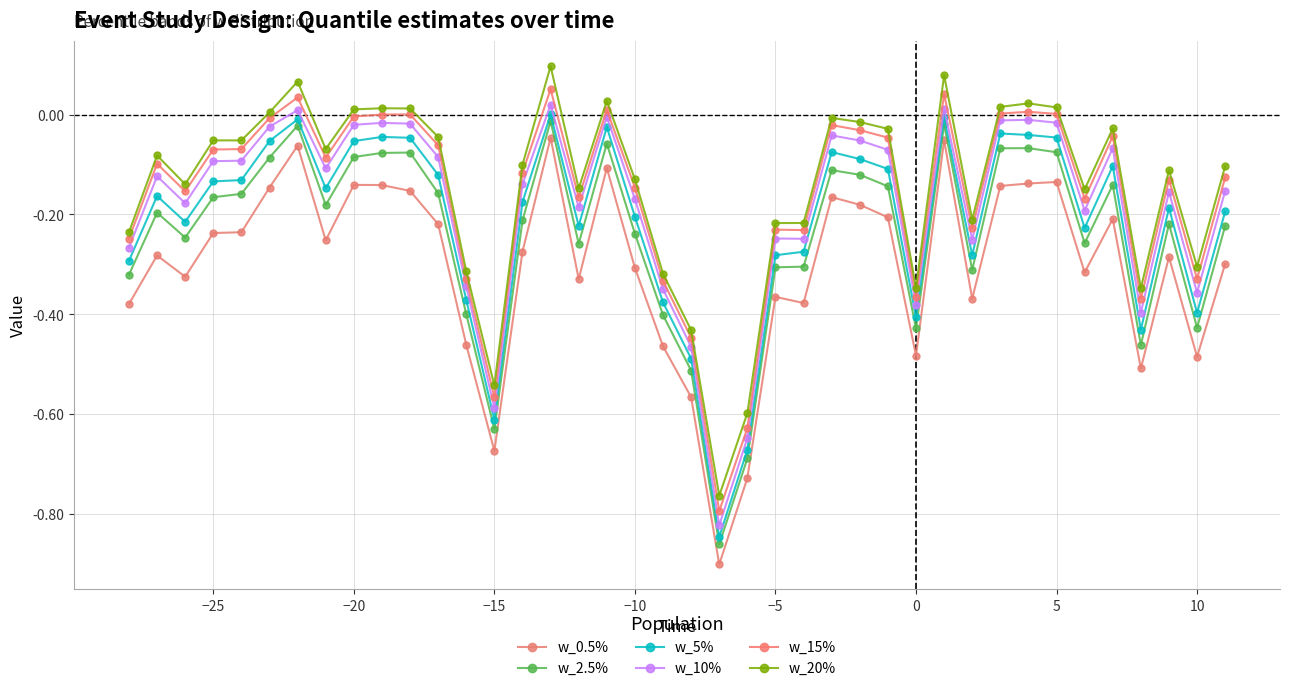

Count the number of data series in this chart.

6